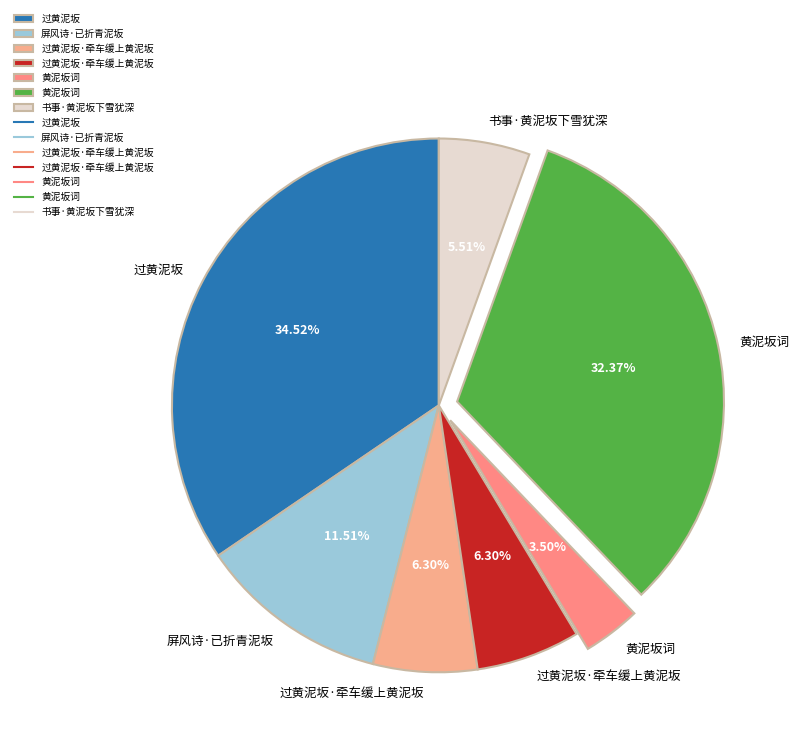

How many slices are in this pie chart?

7